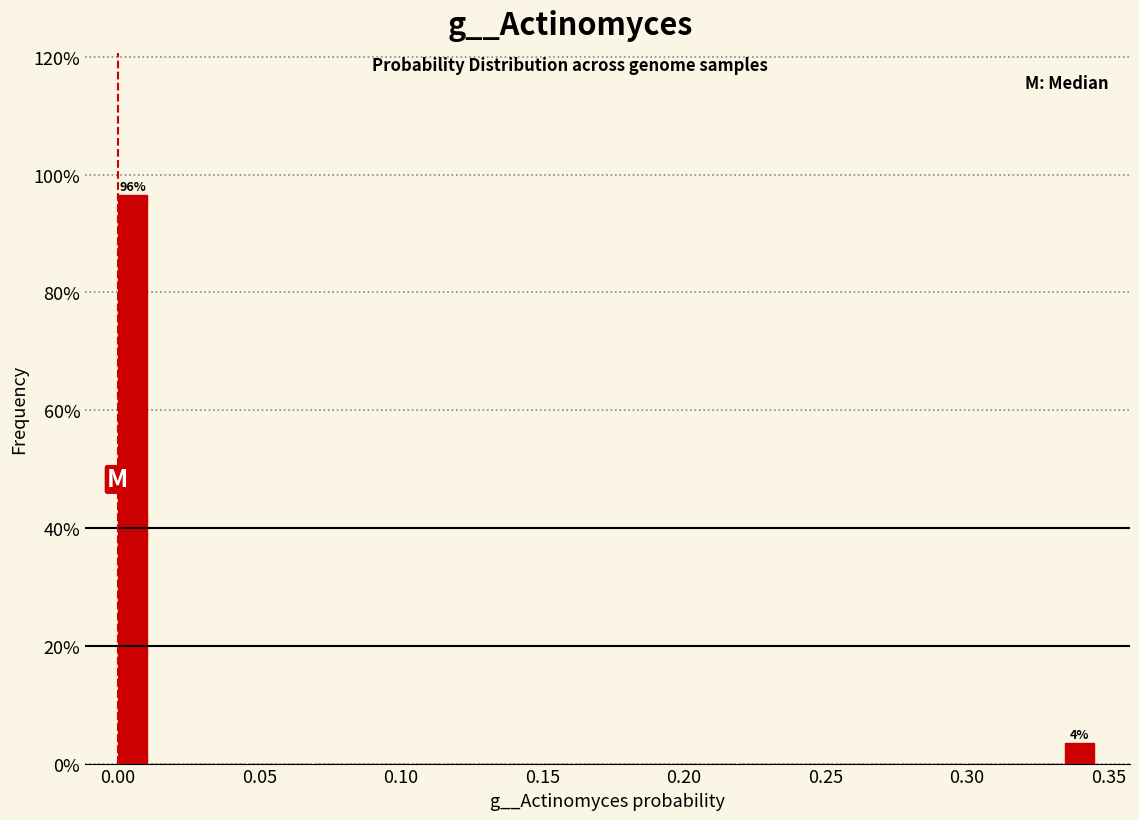

Around what value on the x-axis is the tallest bar? Give the approximate position of its centre, as read against the axis.

0.005